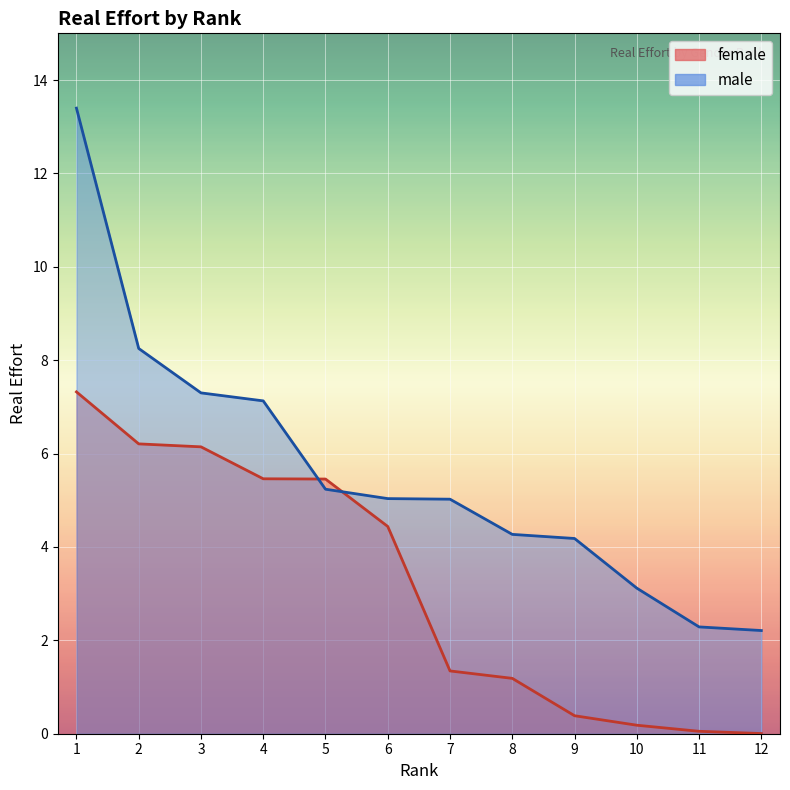

Is the value of female at 2 greater than the value of male at 11?

Yes